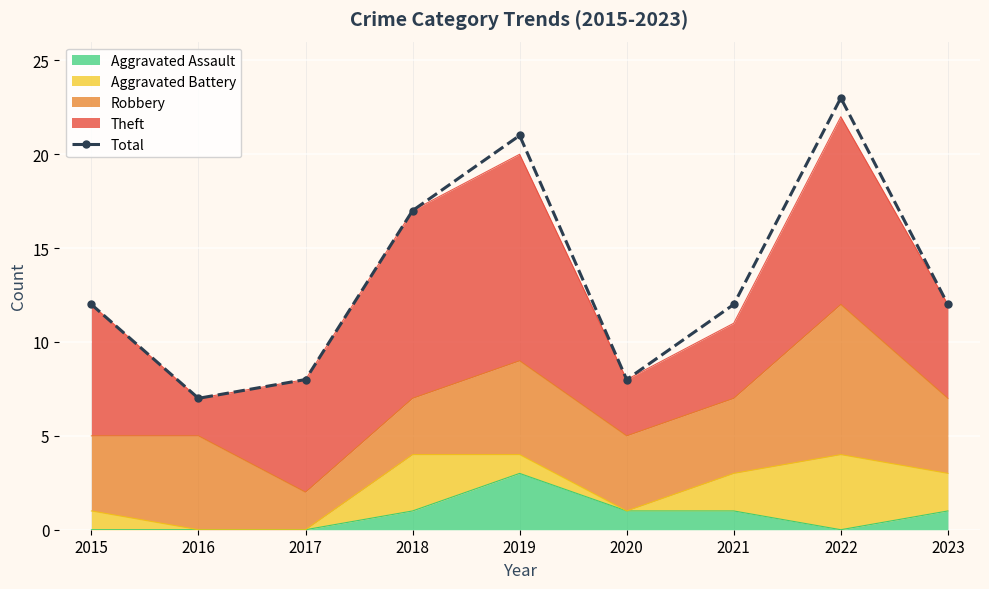

Approximately how many times larger is the value at 2023 compared to 2022?

0.5